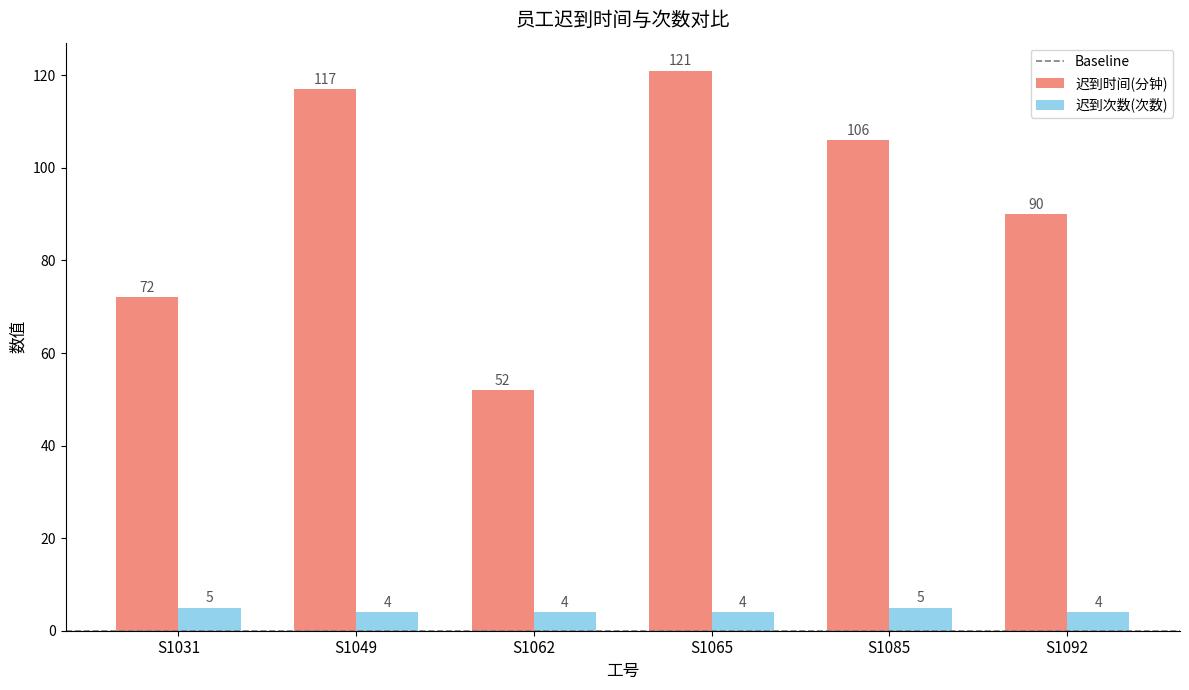

How many bars are there in each group?

2